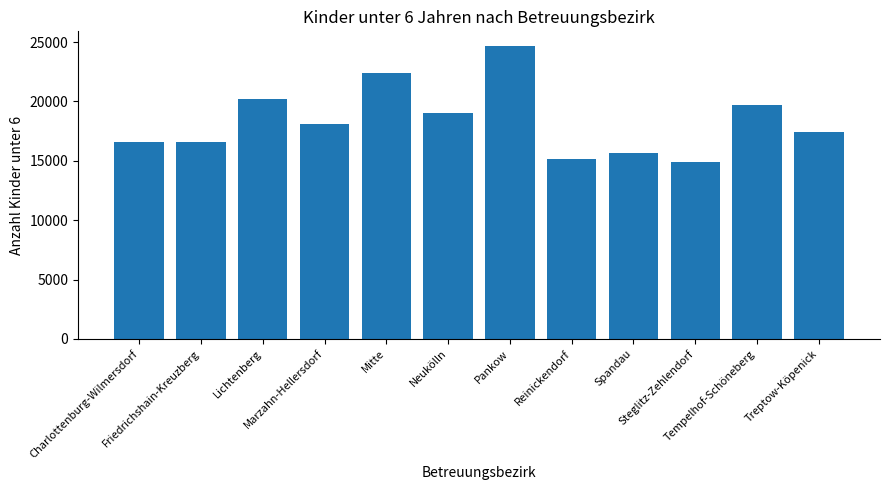

Which label corresponds to the smallest value in the chart?

Steglitz-Zehlendorf